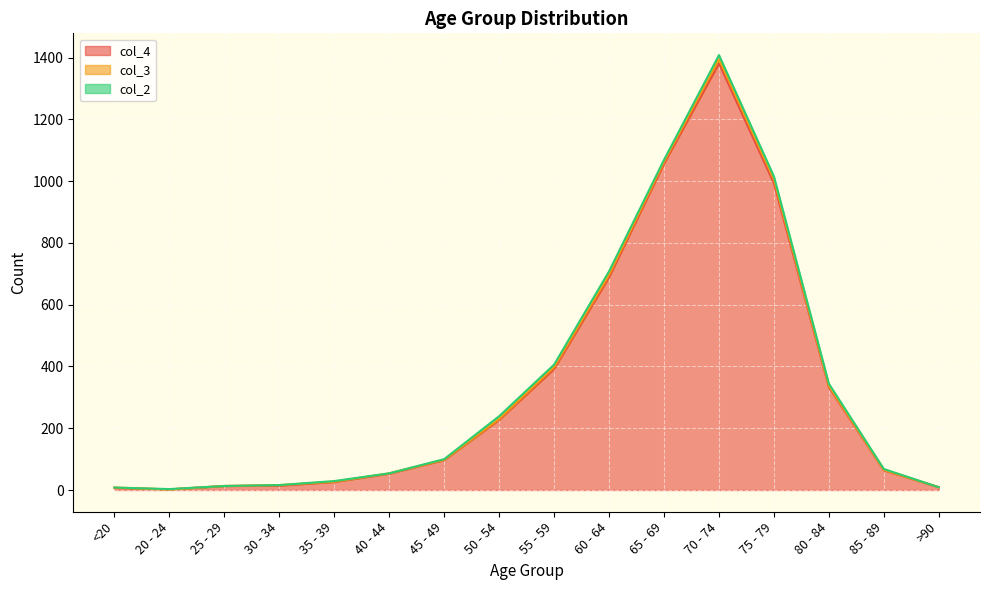

At which label is col_3 closest to 7?

55 - 59